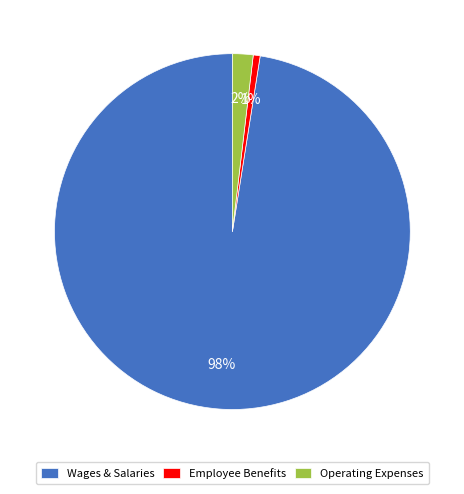

Count the number of slices in the pie.

3